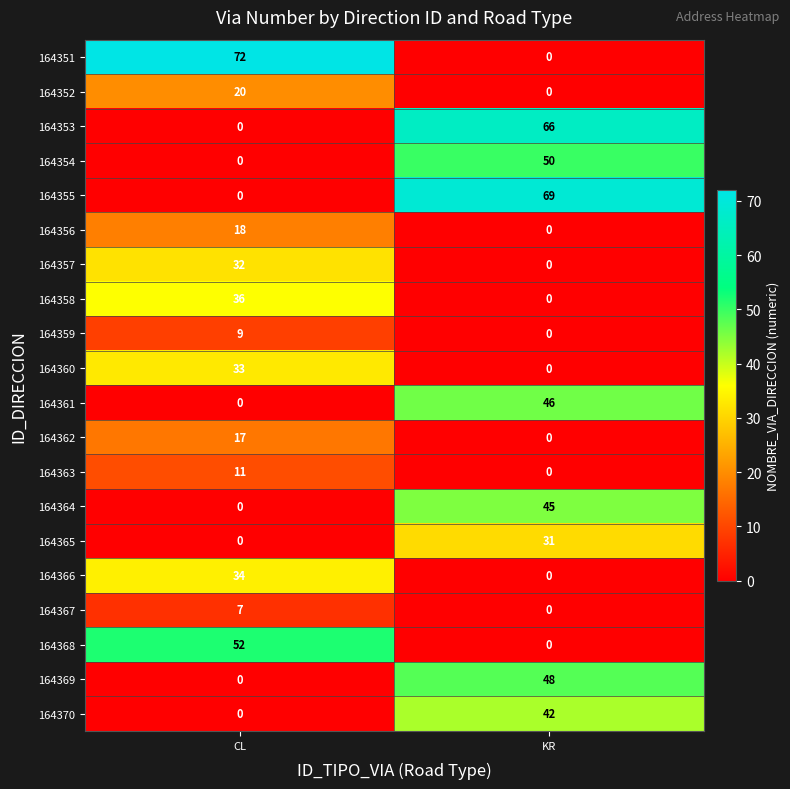

Is it true that 164360 equals 33 at CL?

True